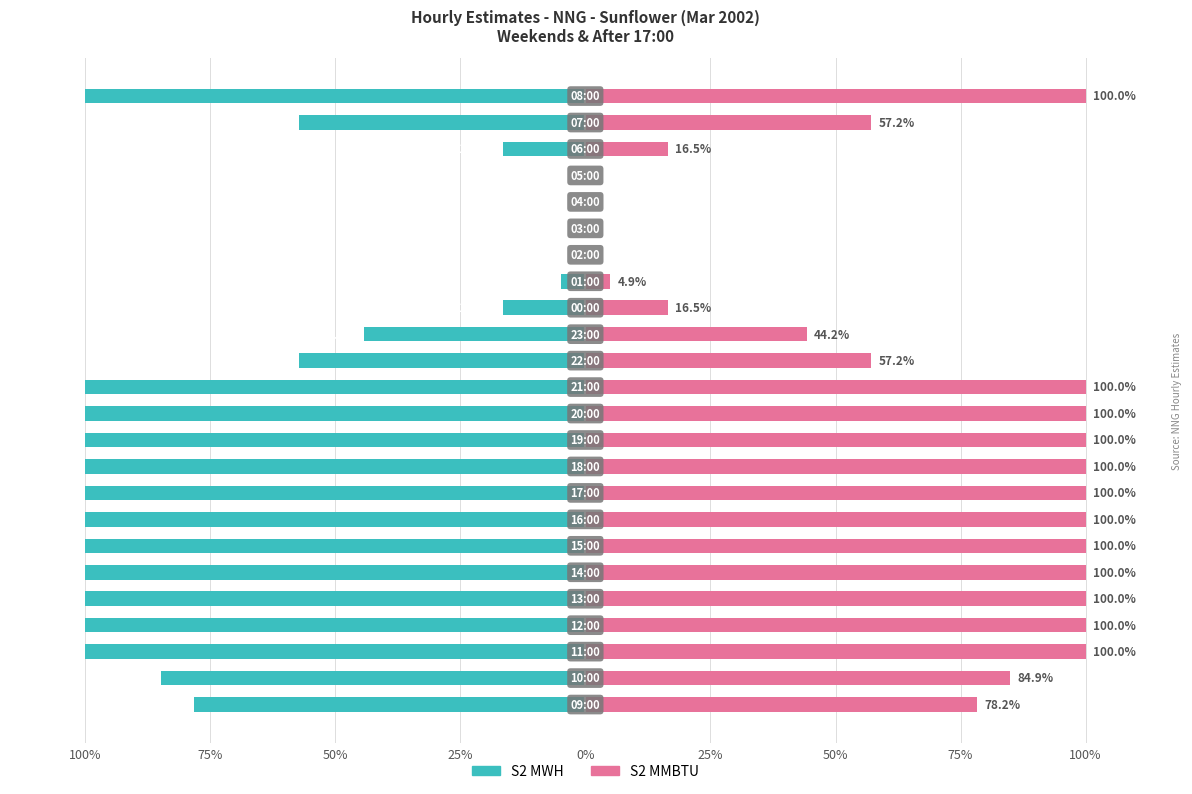

What is the smallest value displayed?

-100.0